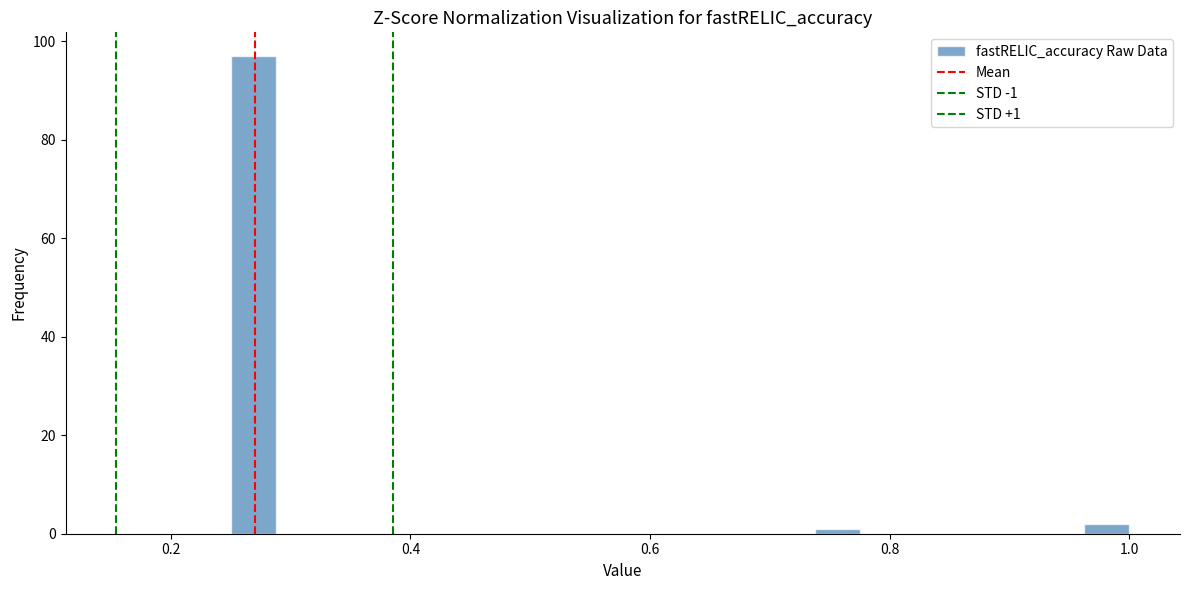

Read against the x-axis, roughly where is the centre of the tallest bar?

0.26